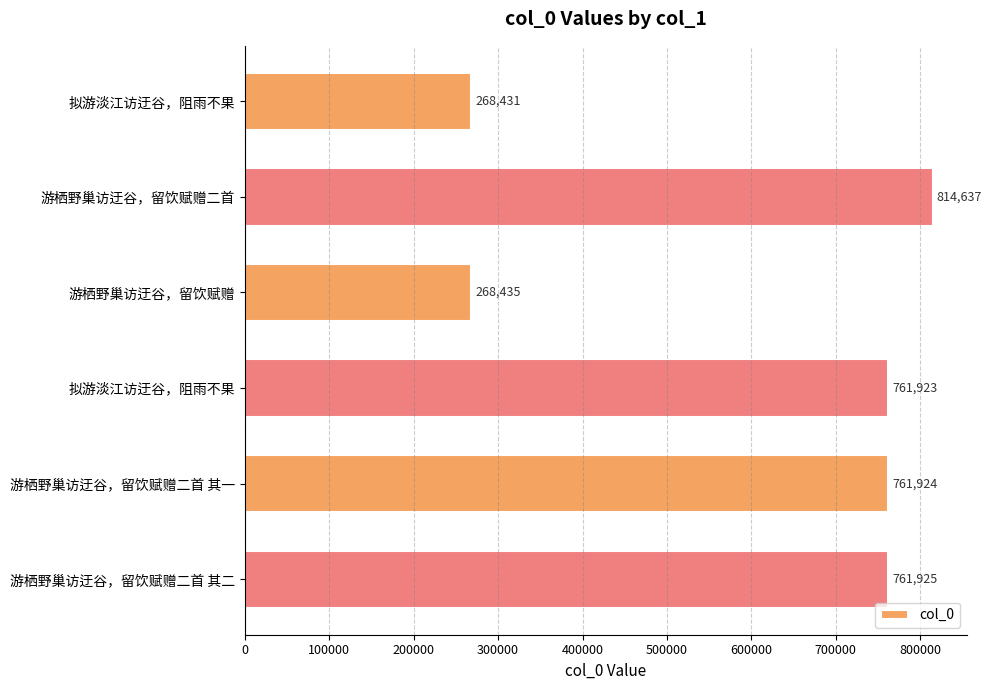

How many bars are there in total?

6